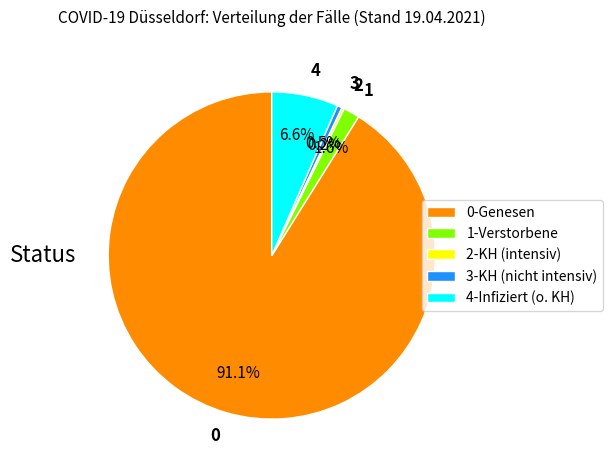

What percentage is NOT represented by 4?

93.4%